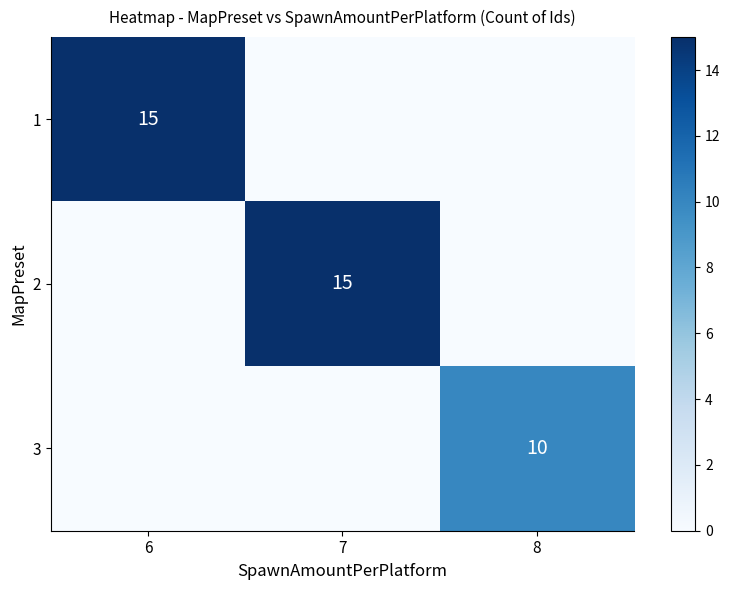

Is it true that 2 equals 23 at 7?

False